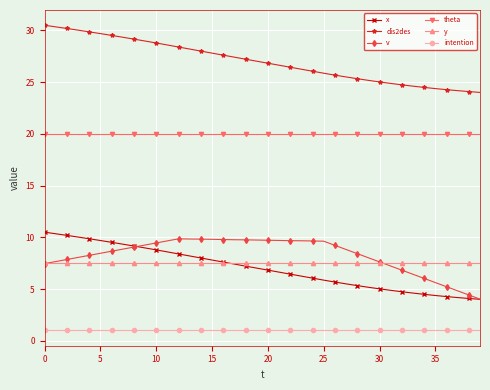

What is the value of the v point at the 35th from the left?

6.0